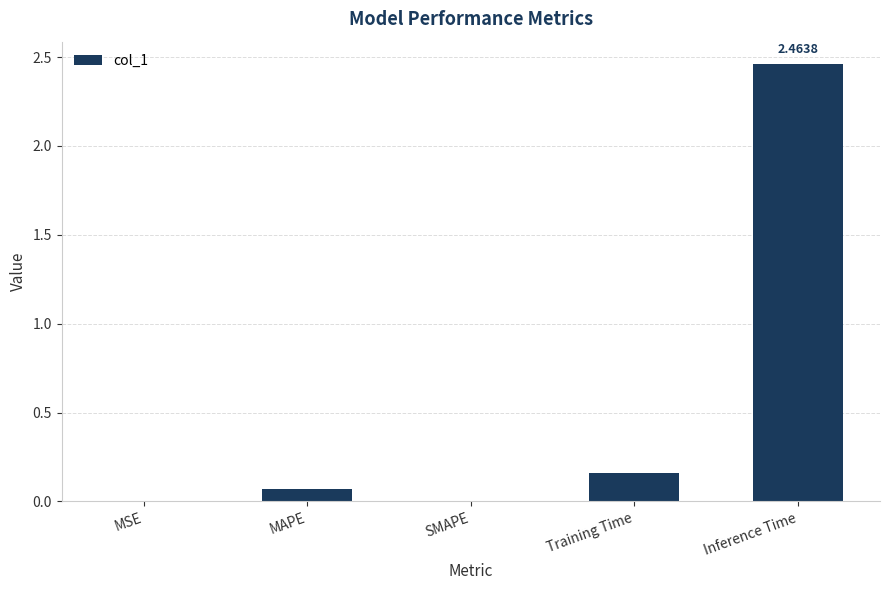

Are the bars horizontal?

No